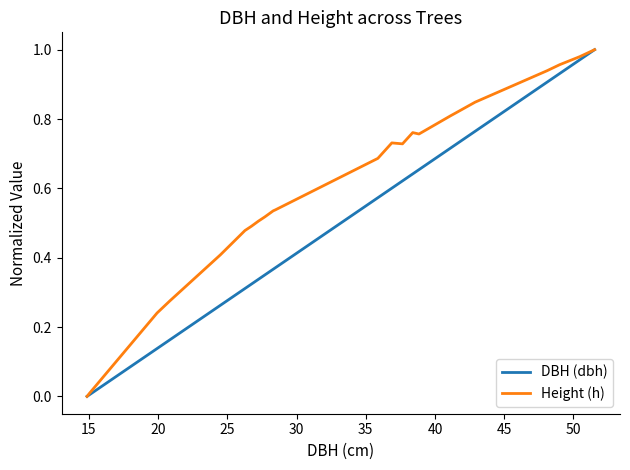

List the series in order of their overall mean, highest first.

Height (h), DBH (dbh)